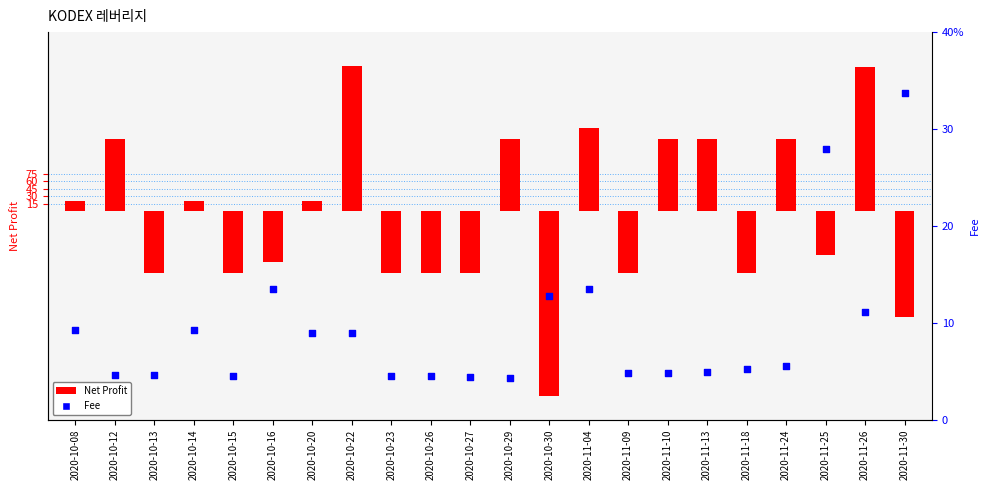

What are all the series names shown in the legend?

Net Profit, Fee